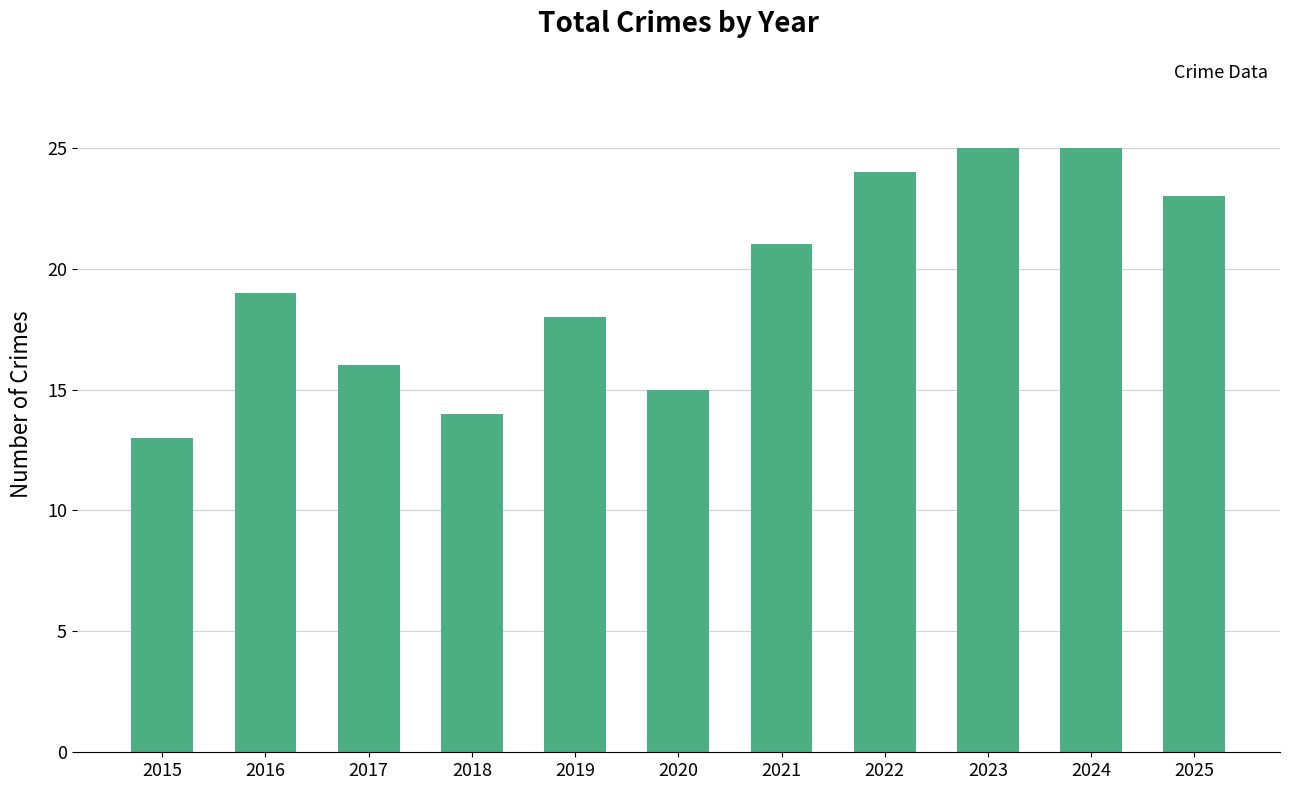

Is it true that the value at 2019 is 18?

True